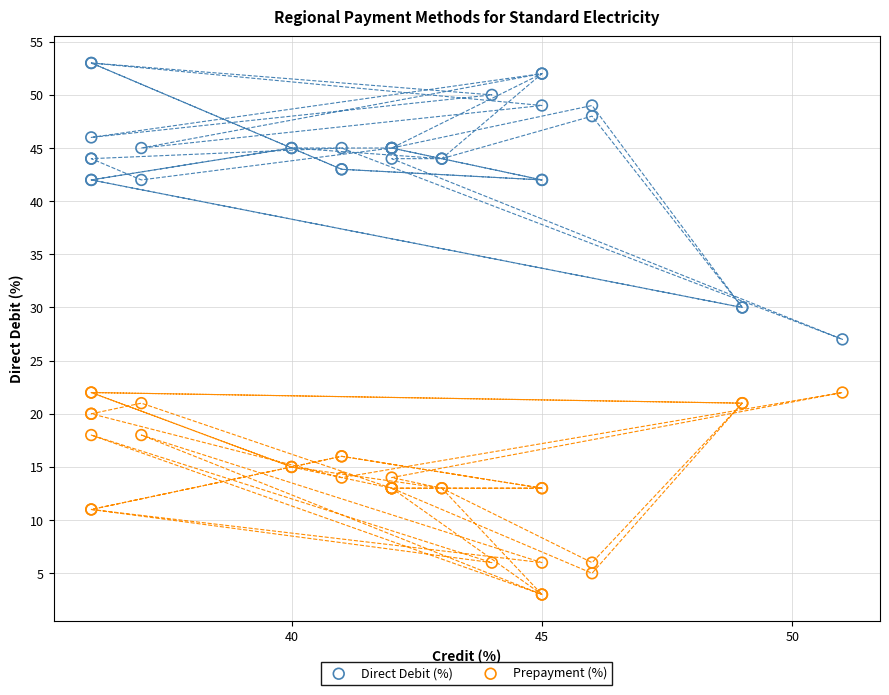

Which series has the largest Y range (max minus min)?

Direct Debit (%)